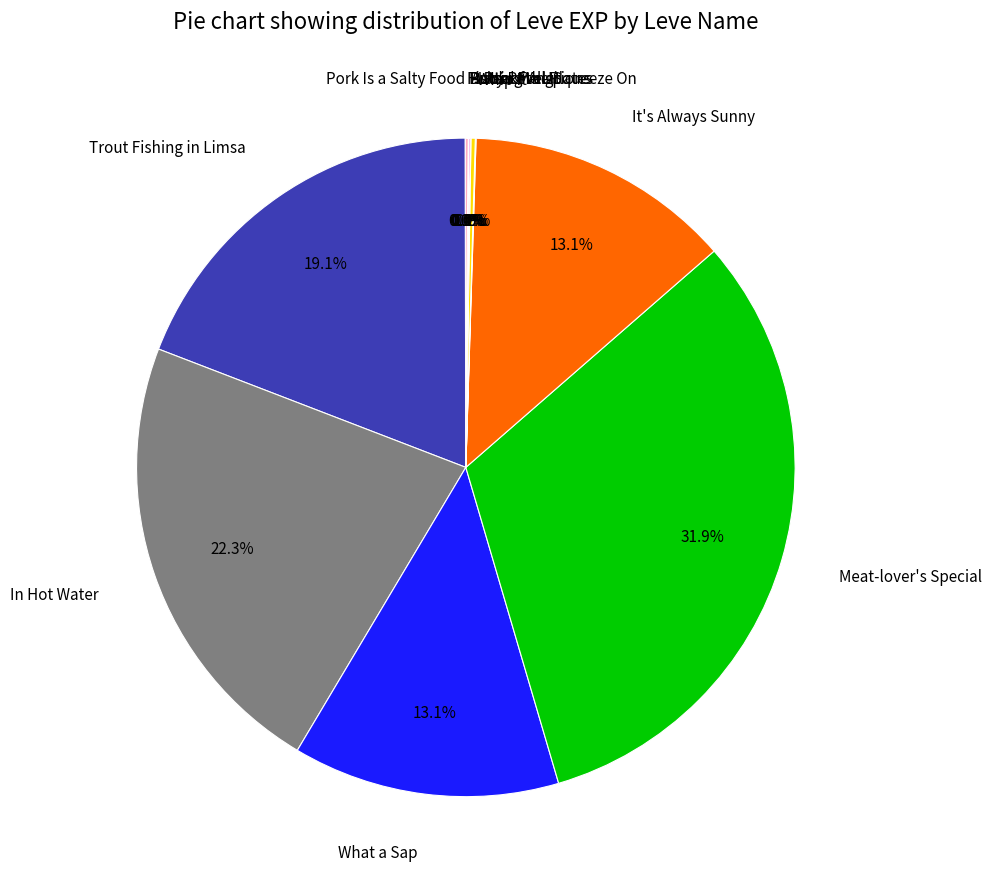

What is the largest slice in the pie chart?

Meat-lover's Special